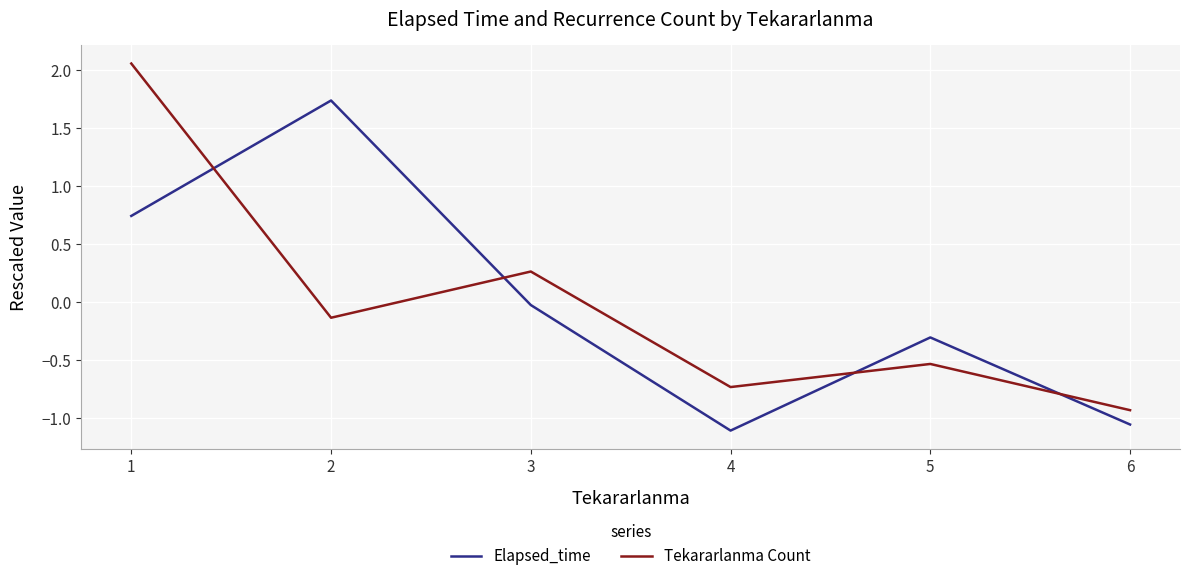

True or false: Elapsed_time and Tekararlanma Count cross at least once.

True